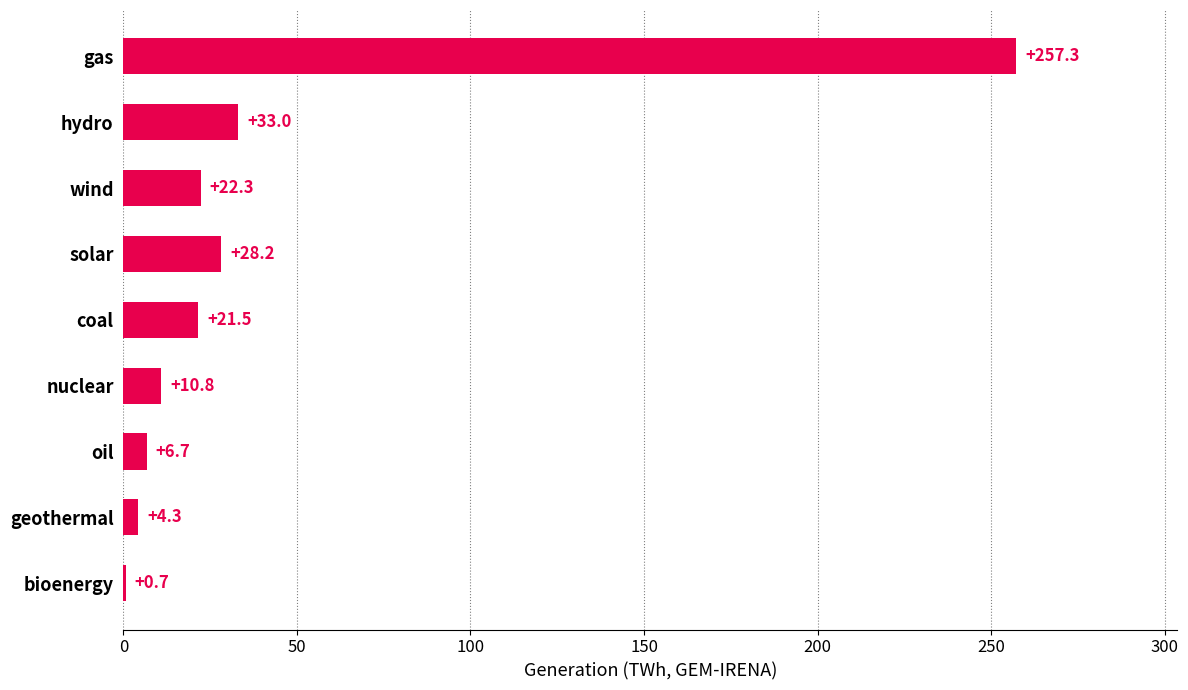

What is the sum of the values at geothermal and oil?

11.0